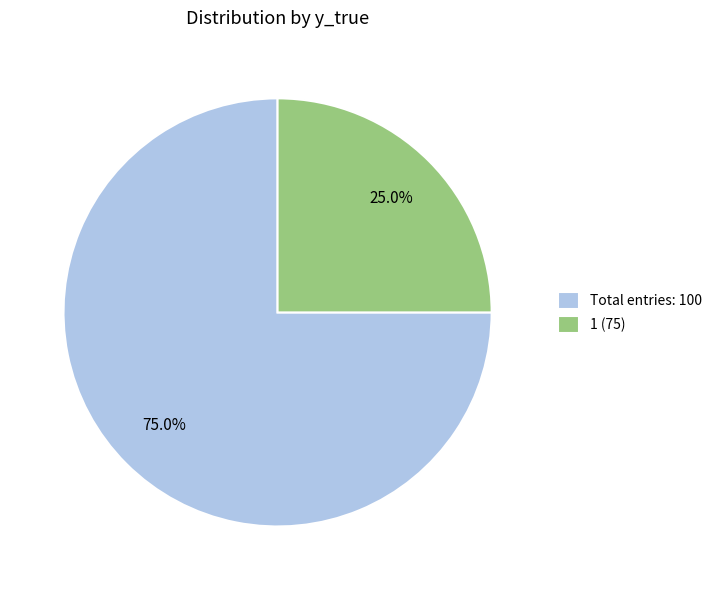

Which slice is the largest?

Total entries: 100